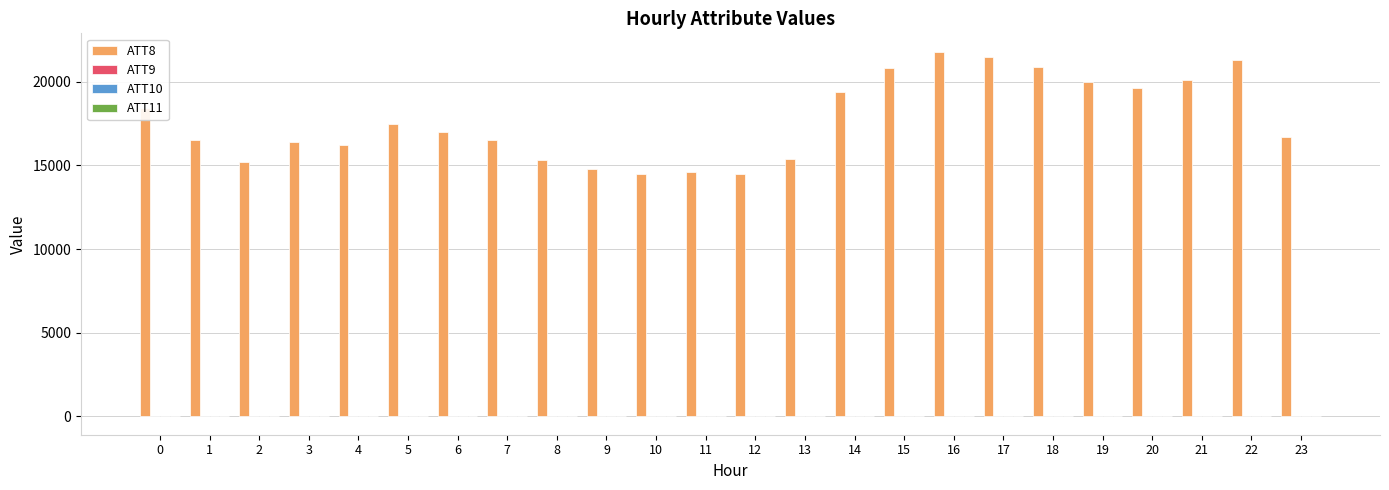

What is the total value across all series at 7?

16470.0